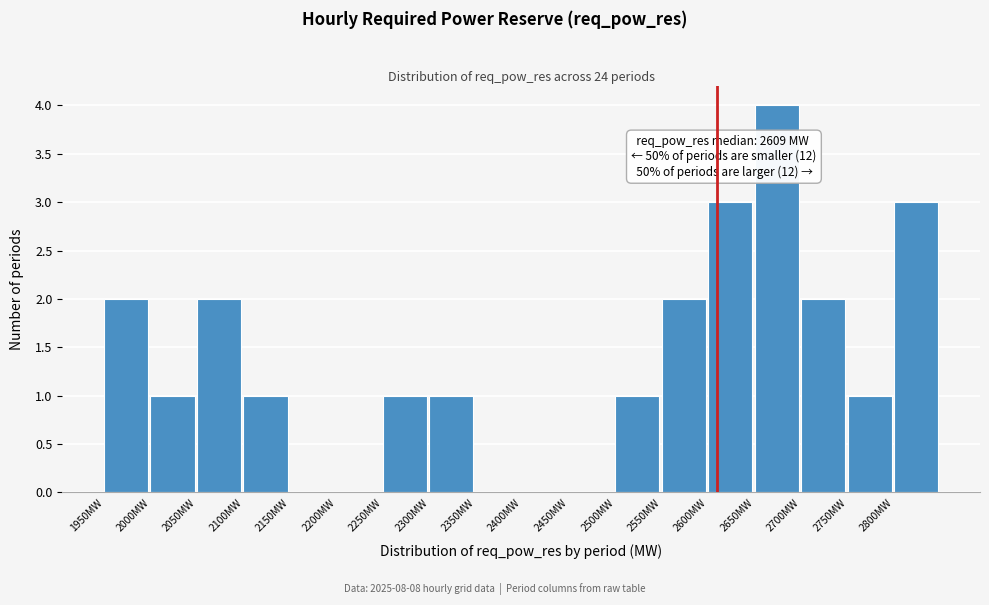

Over which range of the x-axis is the bar tallest?

2650 to 2700